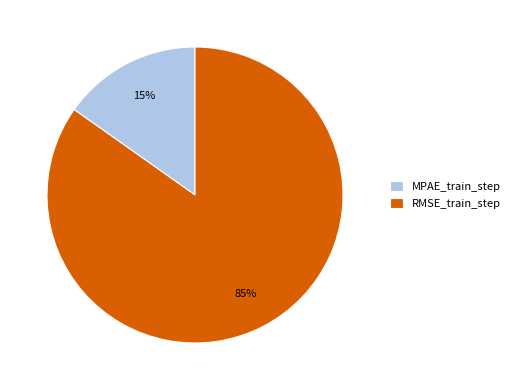

Which has a higher value, RMSE_train_step or MPAE_train_step?

RMSE_train_step